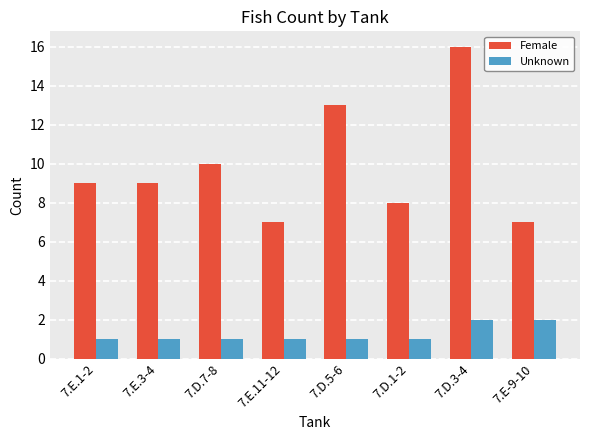

What is the label of the 8th bar from the right?

7.E.1-2